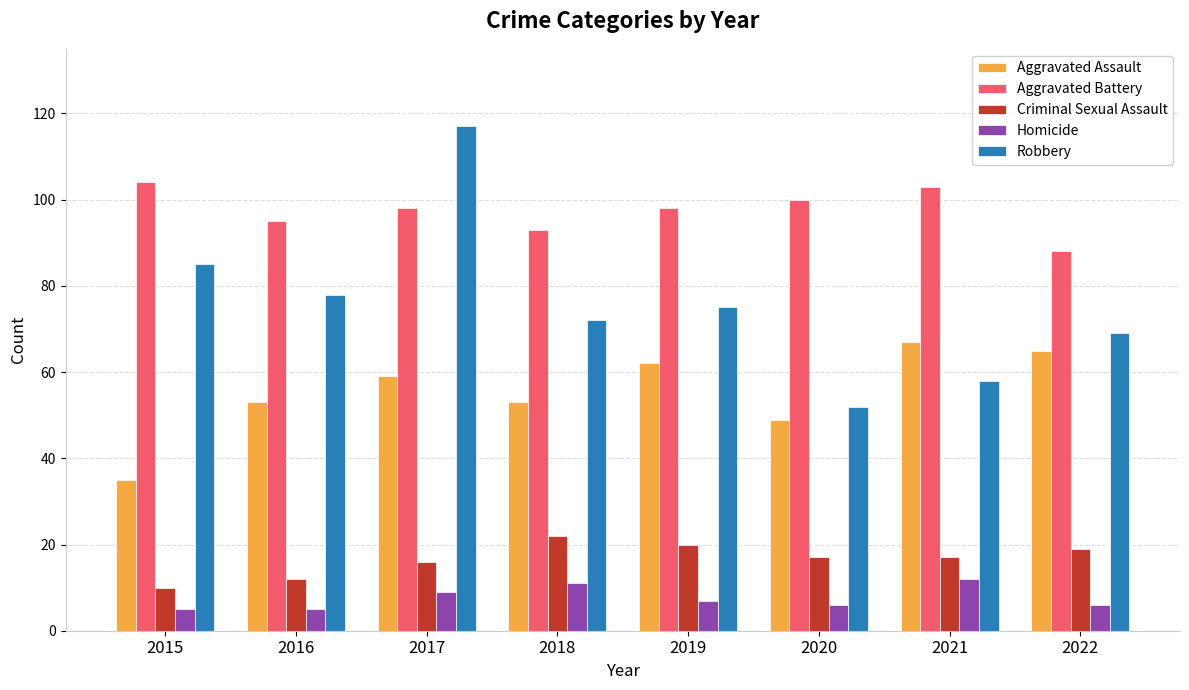

How many bars are there in each group?

5